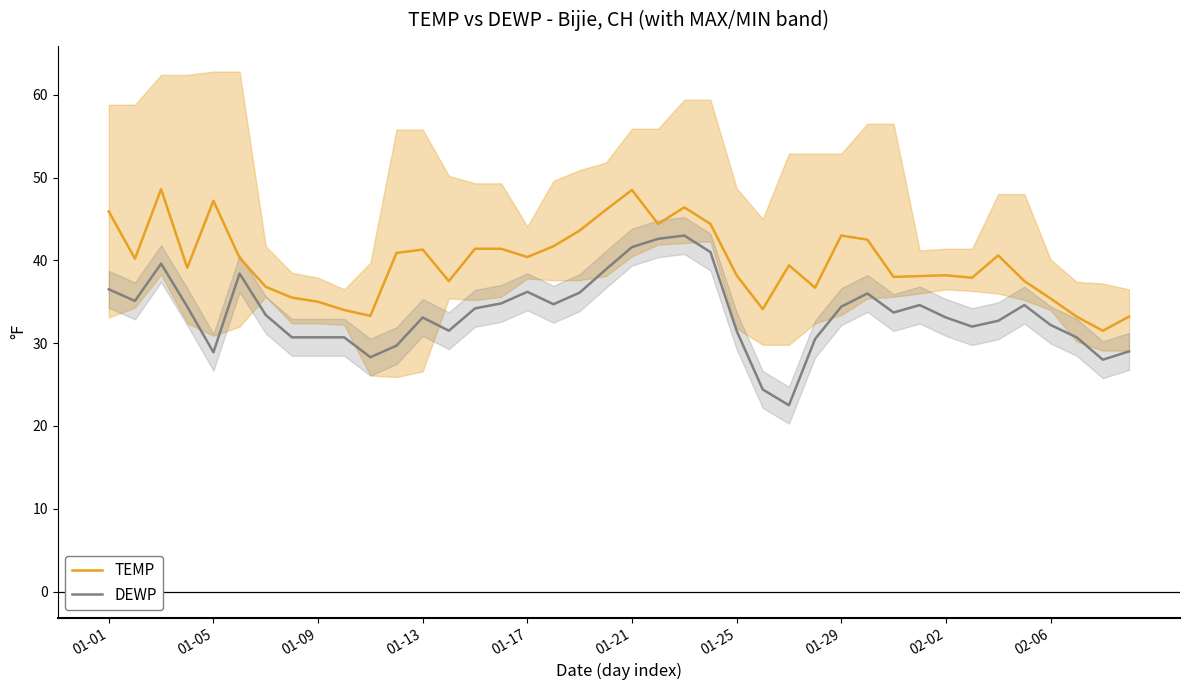

Rank the series by their average value, from highest to lowest.

TEMP, DEWP